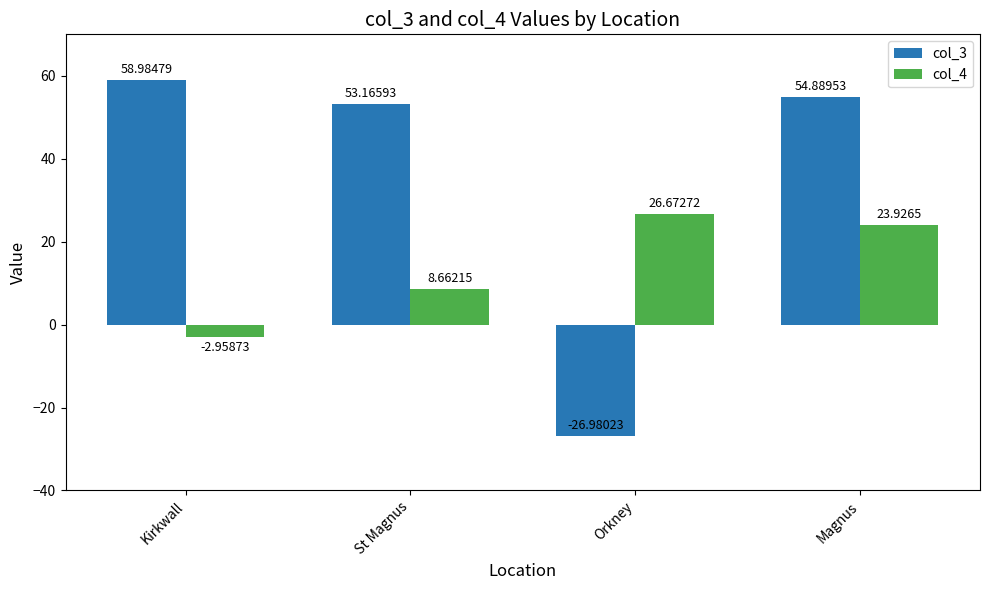

How many data points in col_4 are less than 23?

2